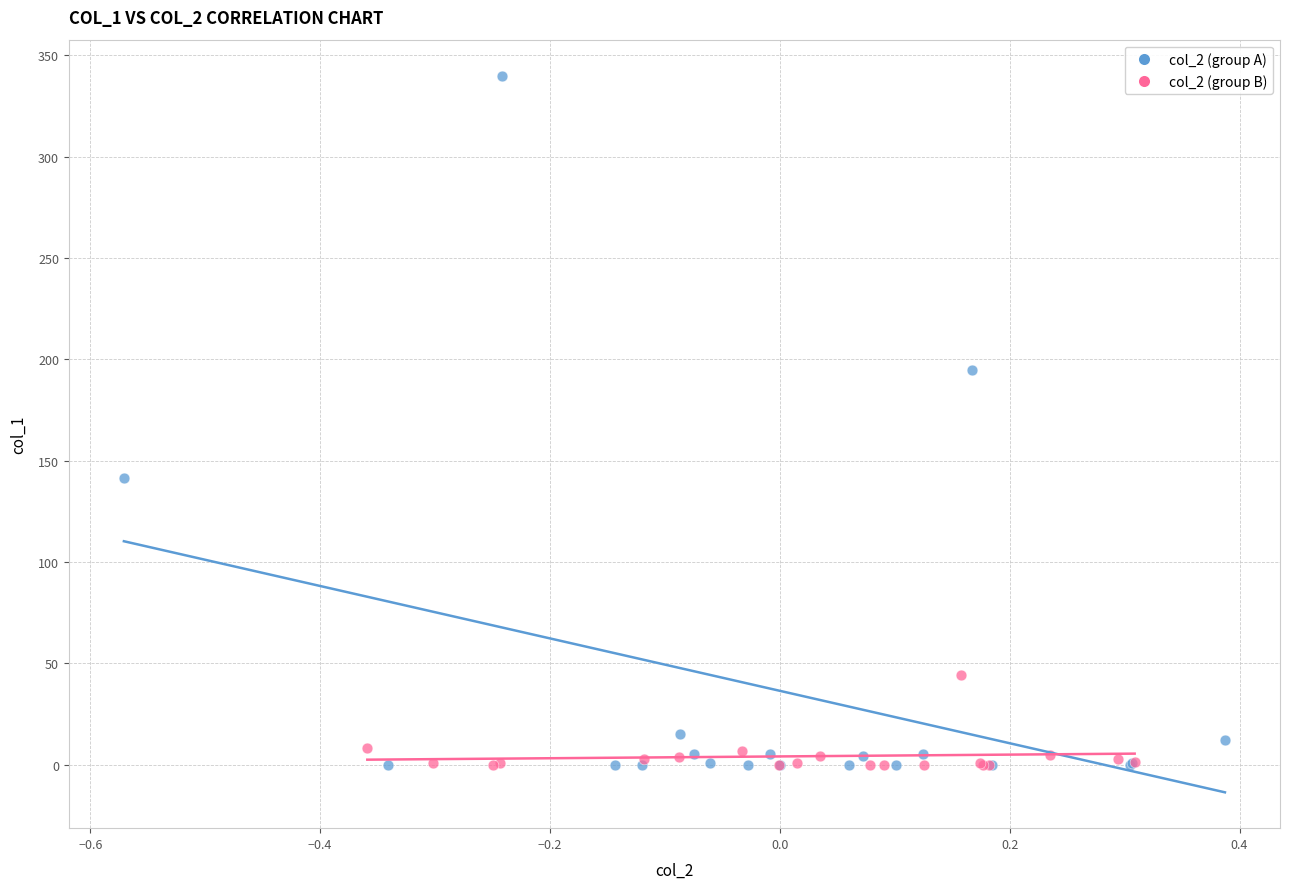

Which series reaches the maximum Y coordinate?

col_2 (group A)